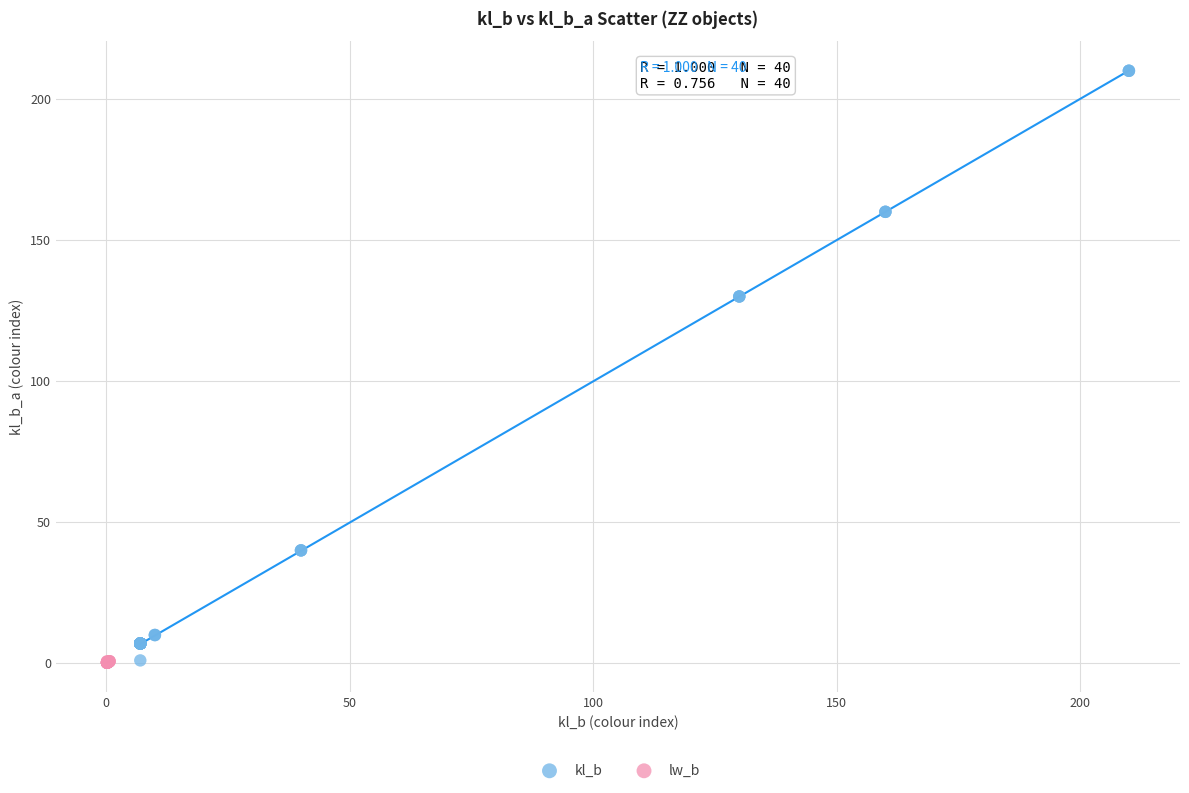

Which series has the largest Y range (max minus min)?

kl_b